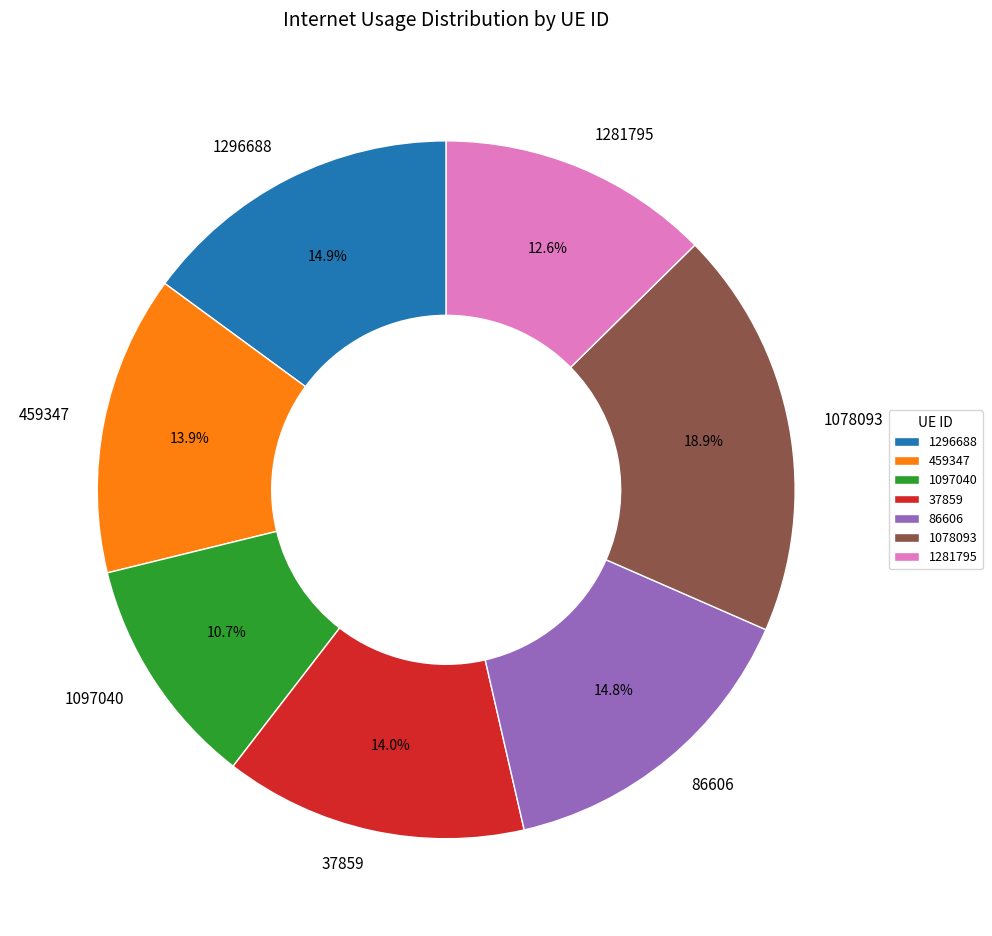

To the nearest percent, what is the average slice percentage?

14%